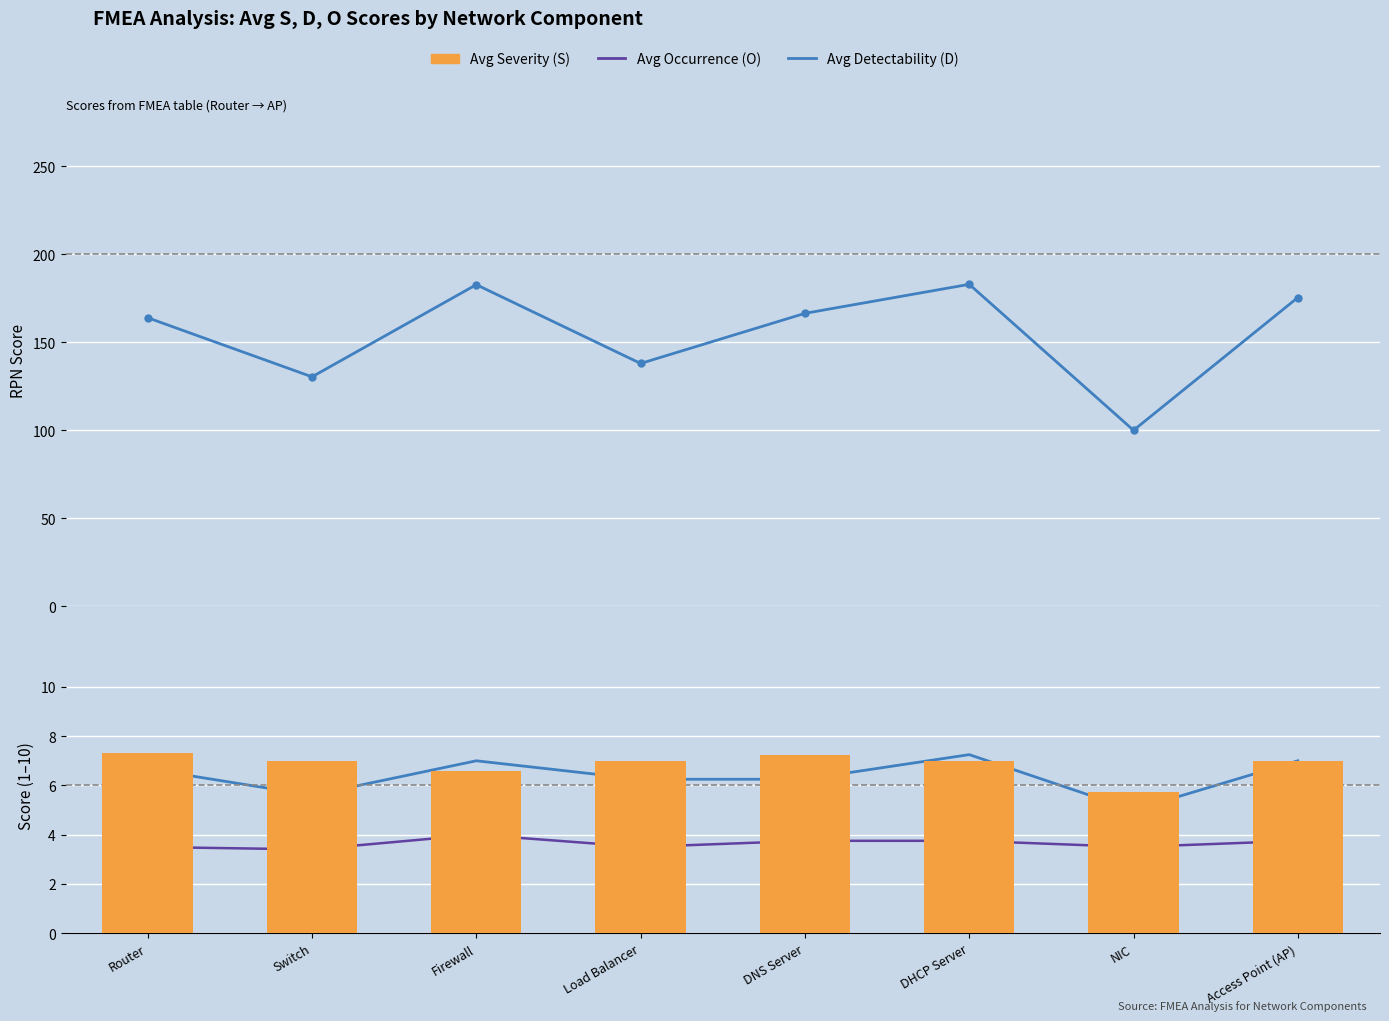

Reading left to right, list all the values displayed in this chart.

Avg RPN: 164.0	130.4	182.8	138.0	166.5	183.0	100.0	175.5
Avg Detectability (D): 6.7	5.6	7.0	6.2	6.2	7.2	5.0	7.0
Avg Occurrence (O): 3.5	3.4	4.0	3.5	3.8	3.8	3.5	3.8
Avg Severity (S): 7.3	7.0	6.6	7.0	7.2	7.0	5.8	7.0